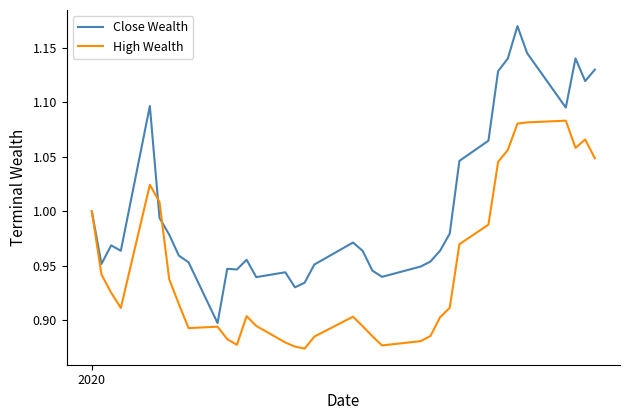

List the series in order of their overall mean, lowest first.

High Wealth, Close Wealth